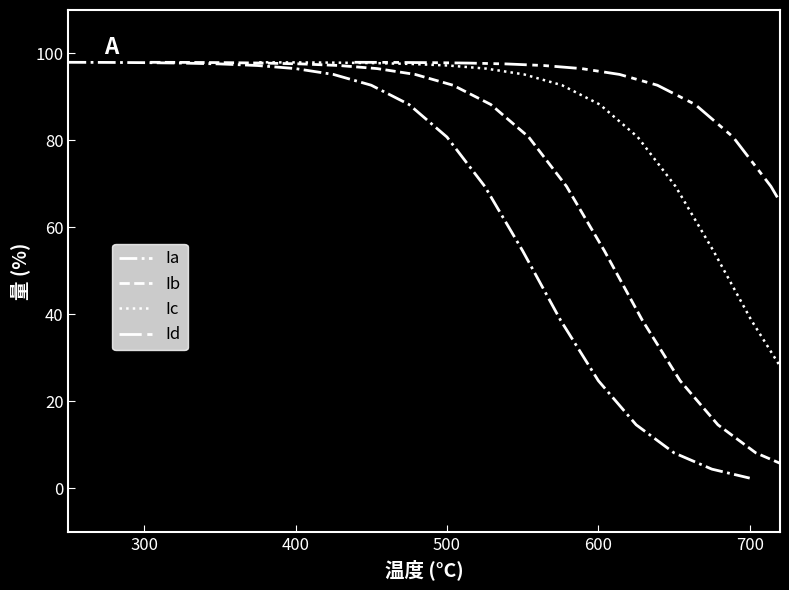

What is the lowest value of the Ia series?

2.3